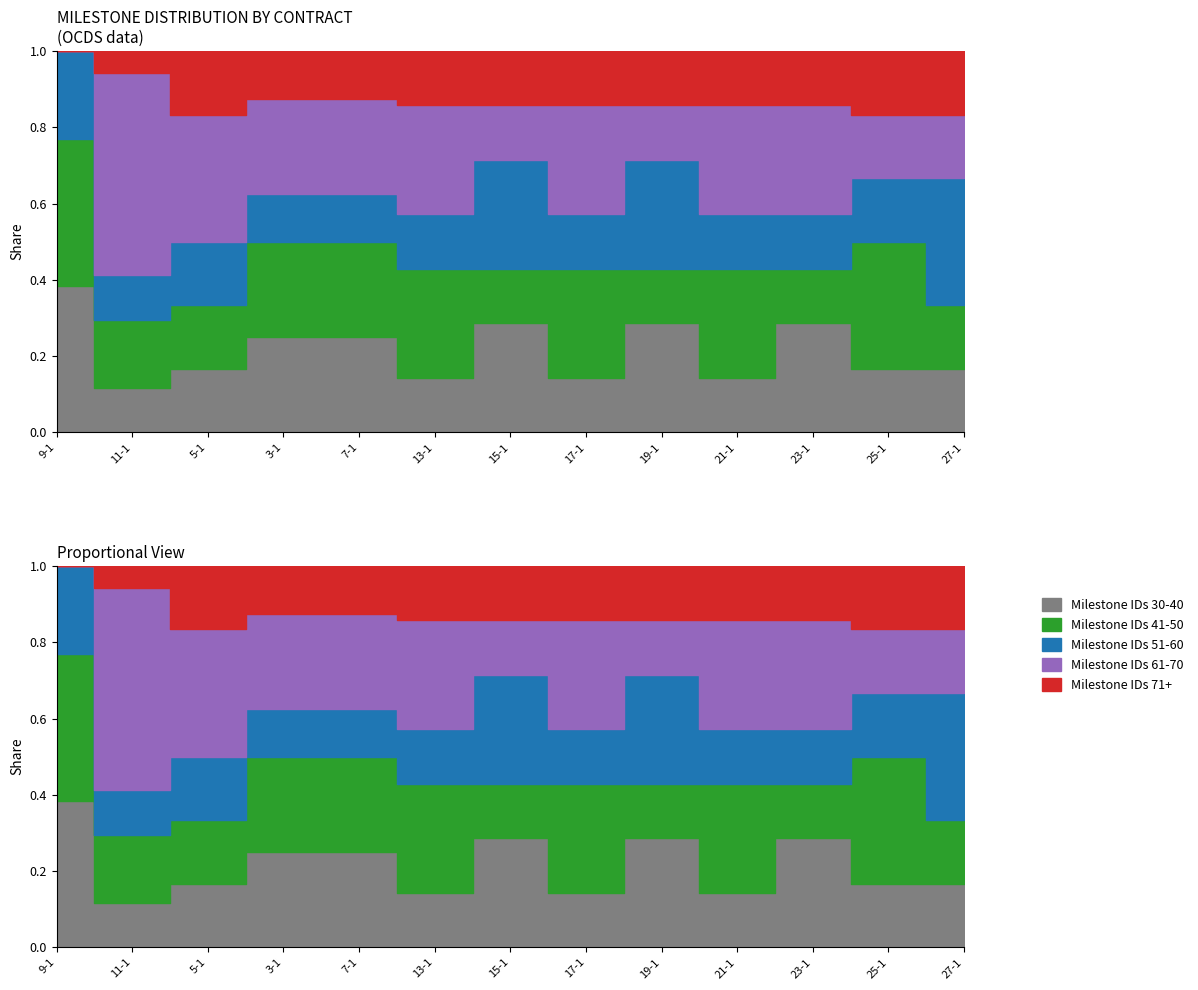

What are all the series names shown in the legend?

Milestone IDs 30-40, Milestone IDs 41-50, Milestone IDs 51-60, Milestone IDs 61-70, Milestone IDs 71+